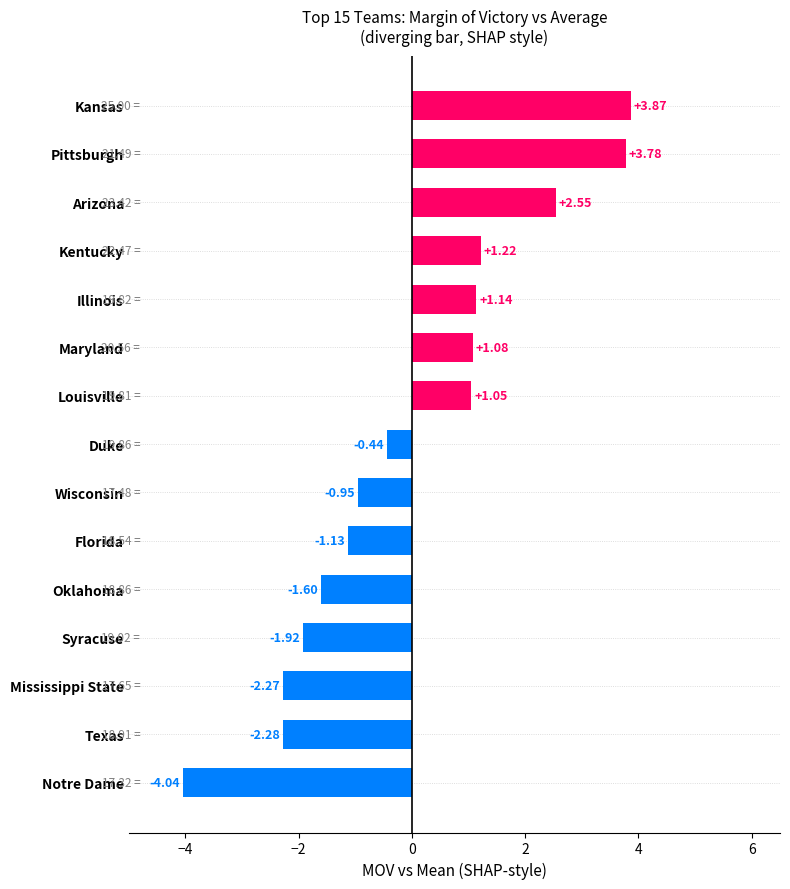

At which category does the chart reach its minimum across all series?

Notre Dame